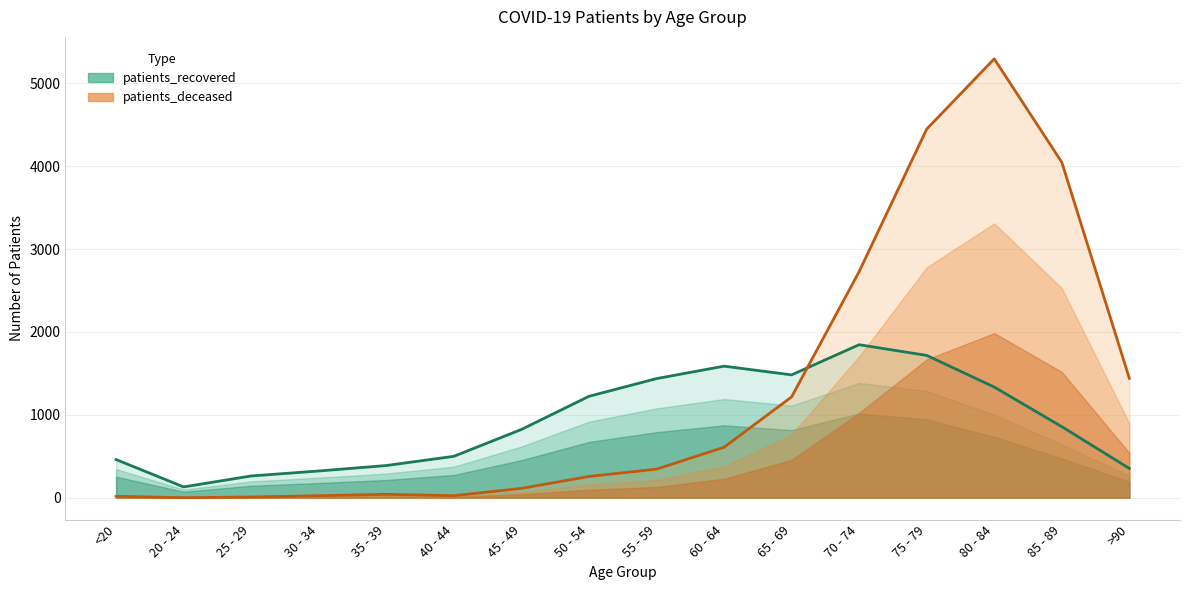

How many interior local valleys does the patients_recovered series have?

2